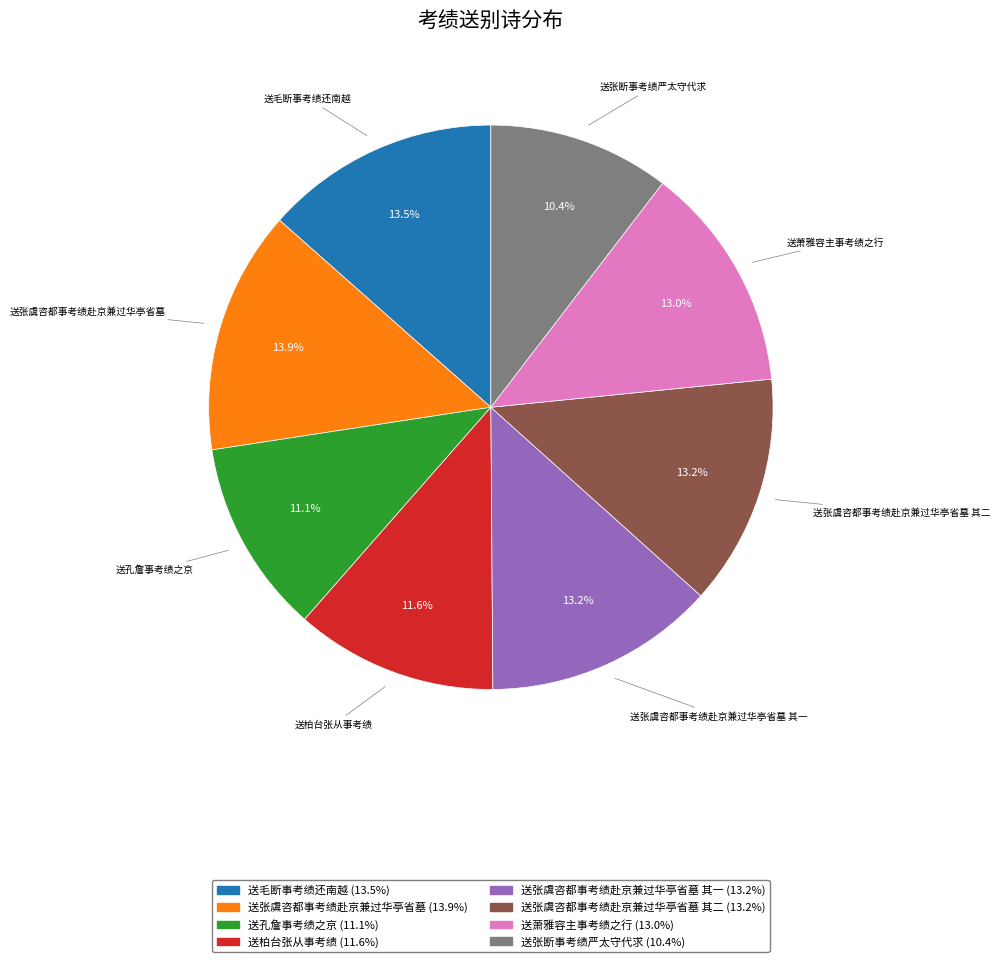

What is the smallest slice in the pie chart?

送张断事考绩严太守代求